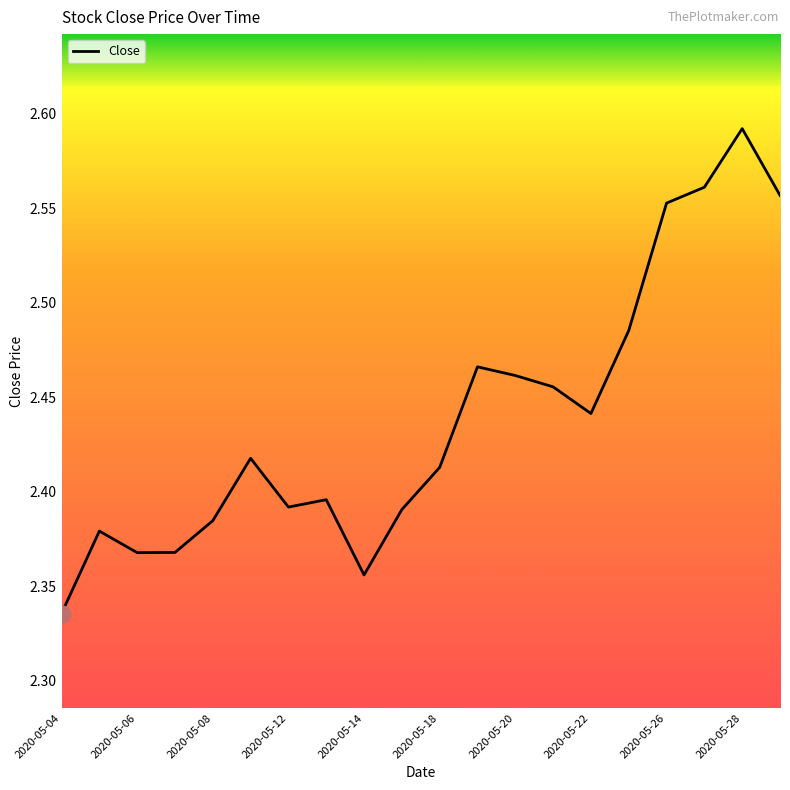

Is it true that the value at 2020-05-06 is 3.5?

False